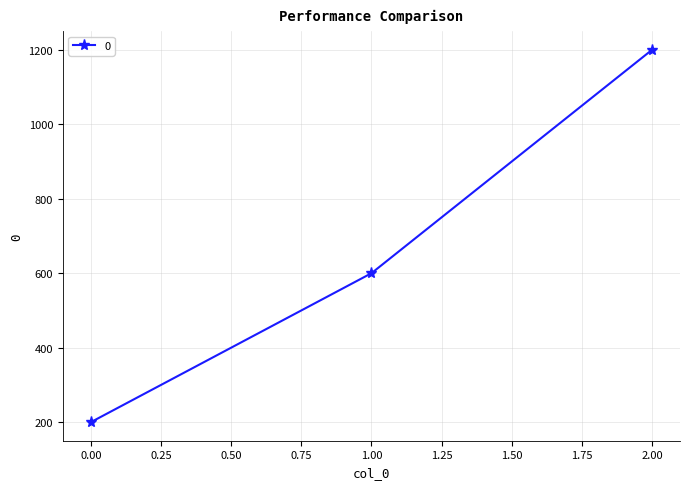

Does the chart display data point markers on the line(s)?

Yes